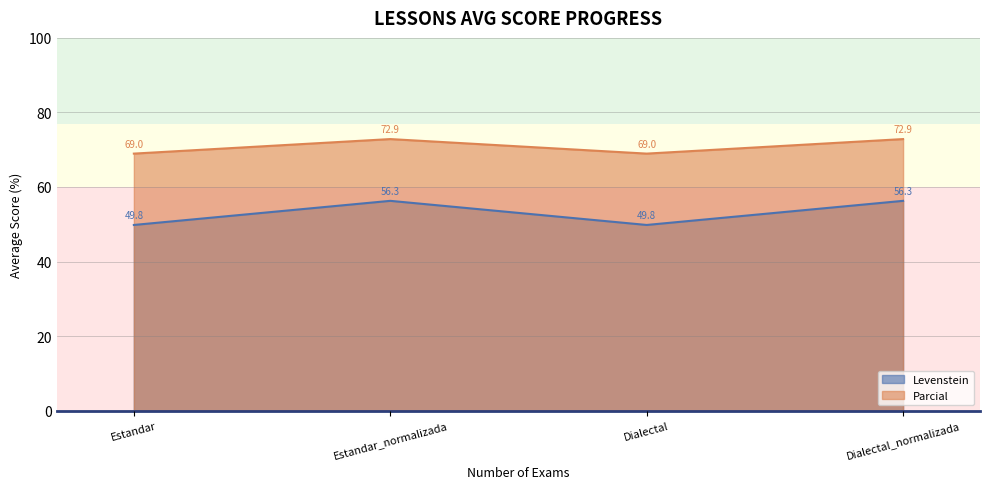

Where is Parcial nearest to the value 70?

Estandar